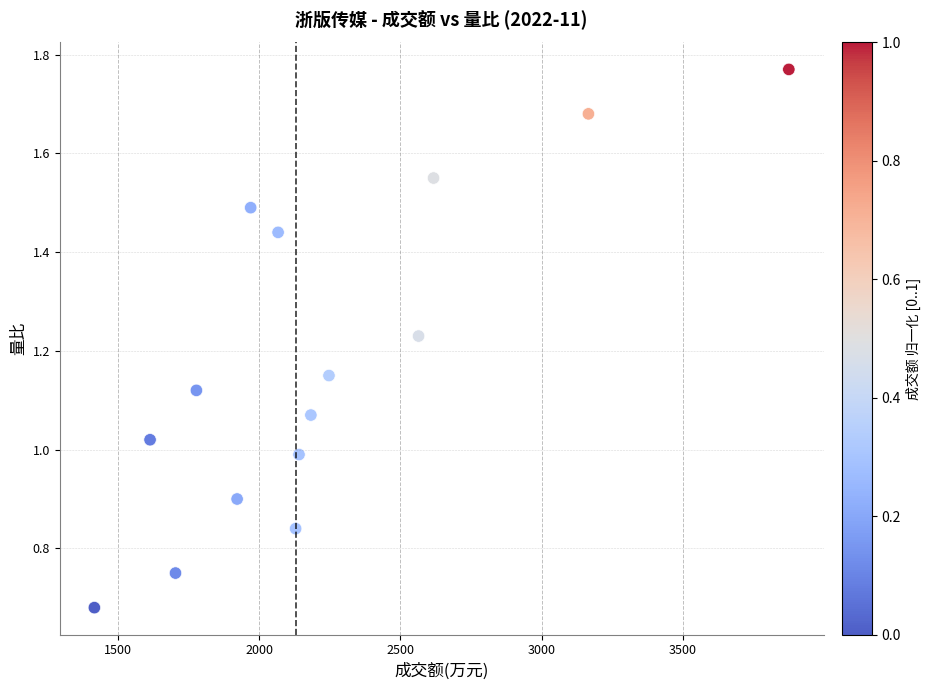

What is the range of X values (max minus min)?

2457.0